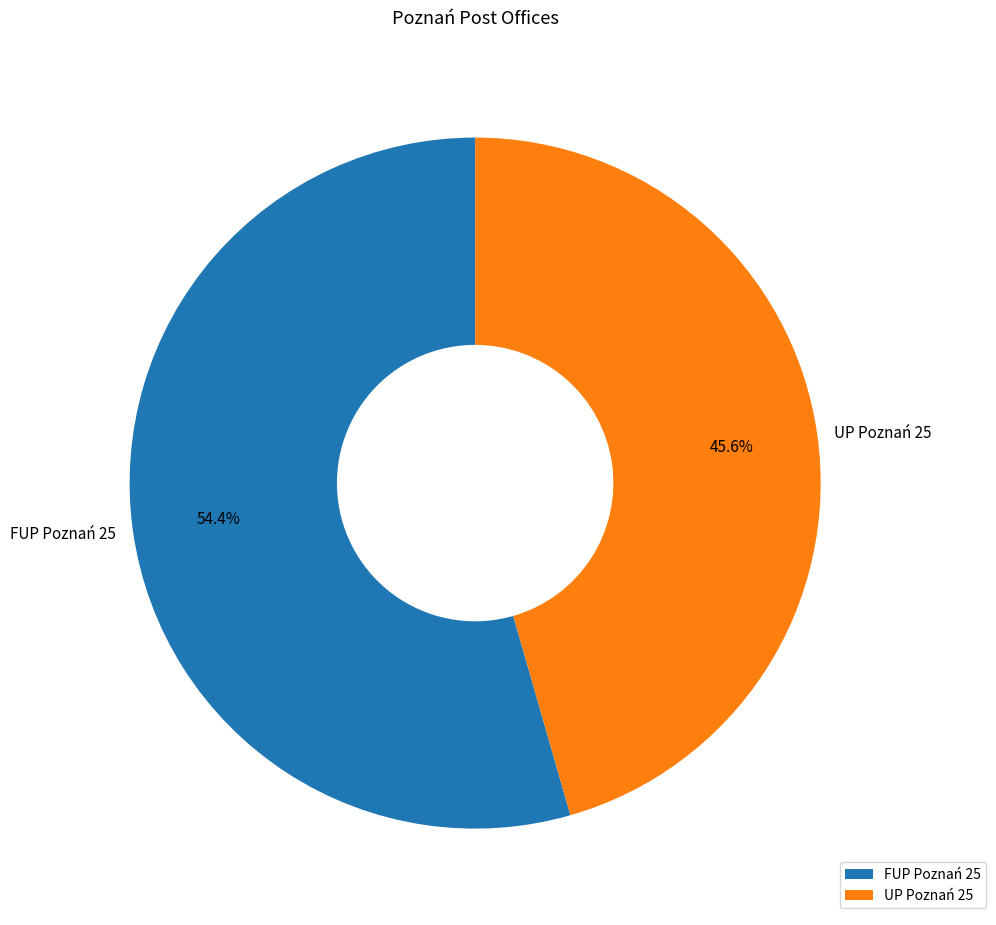

What percentage is the UP Poznań 25 slice, to the nearest percent?

46%